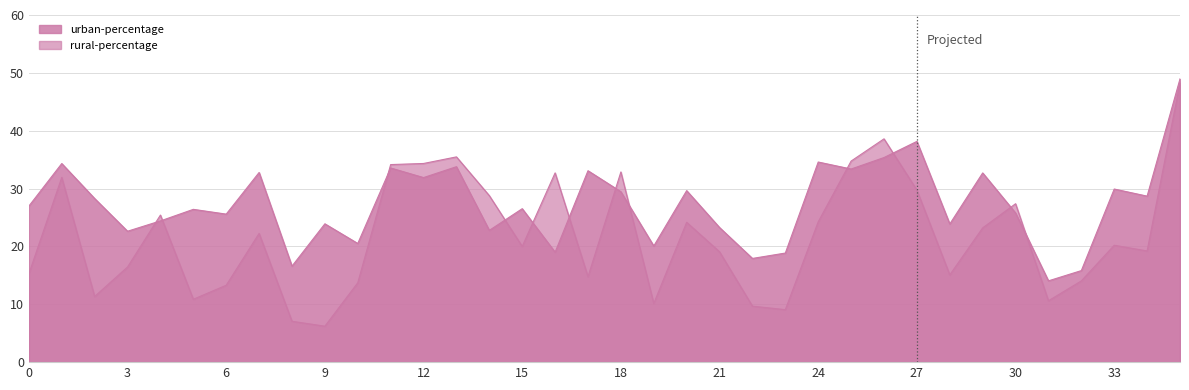

How many lines are shown in the chart?

2